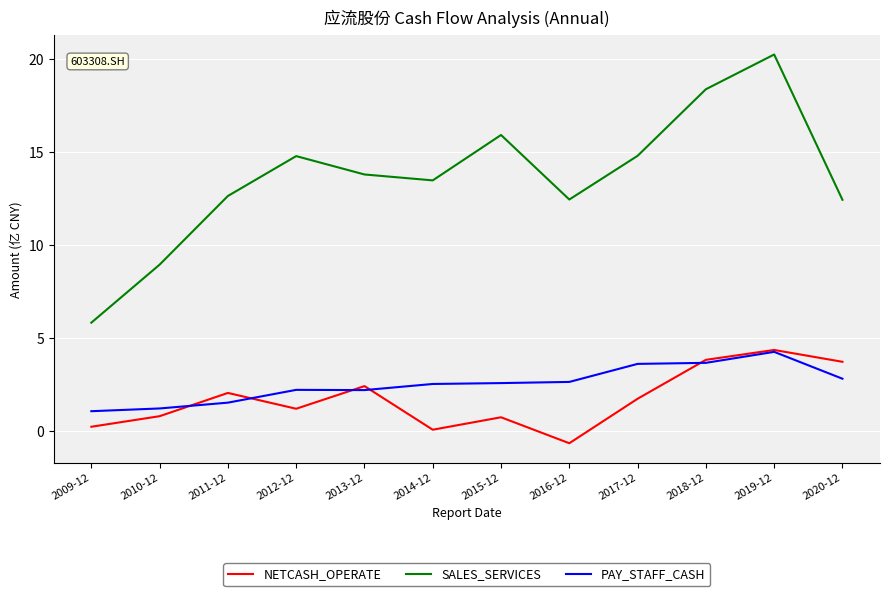

Is it true that PAY_STAFF_CASH equals 1.8 at 2020-12?

False